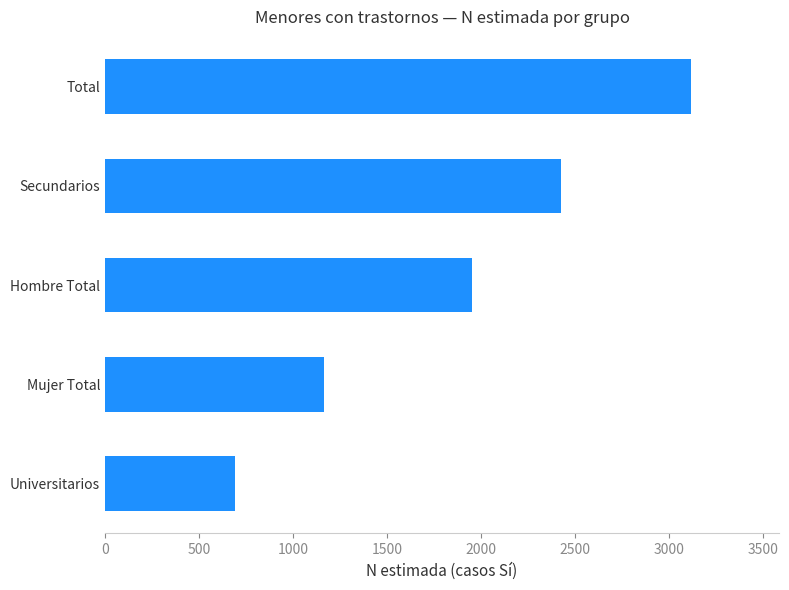

Which has a higher value, Hombre Total or Mujer Total?

Hombre Total